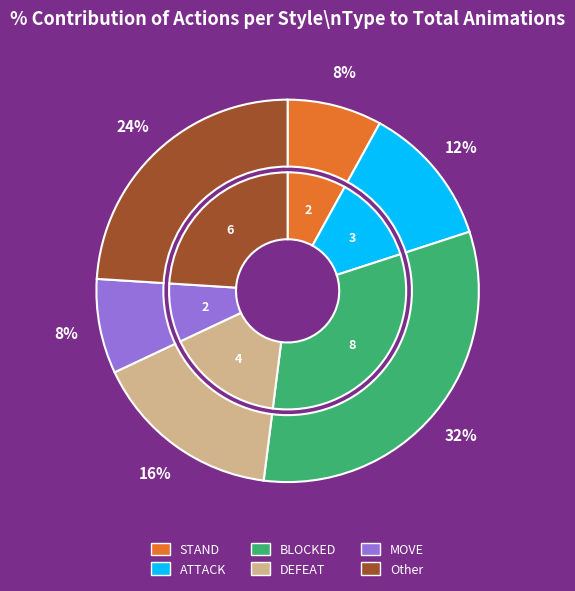

What is the largest slice in the pie chart?

BLOCKED